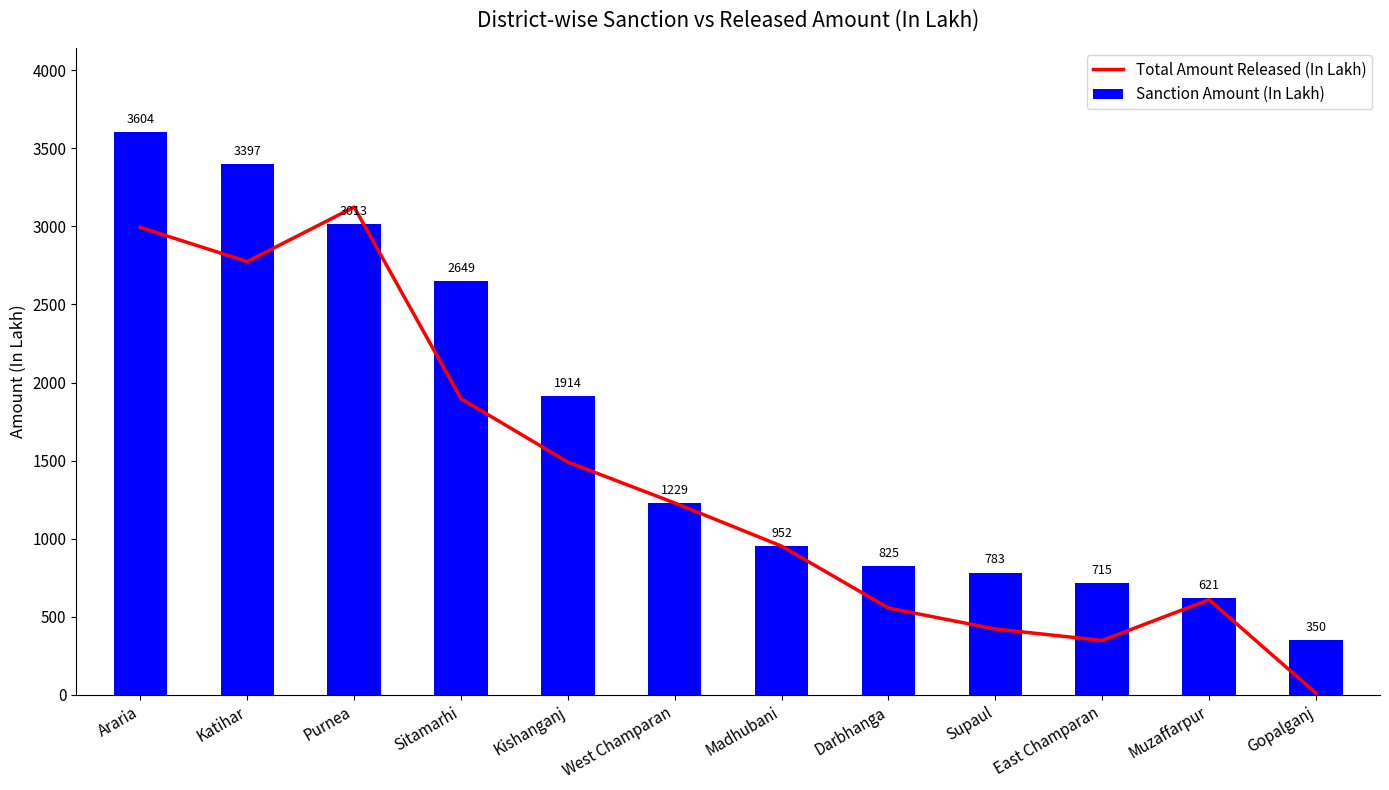

What is the label of the 11th bar from the left?

Muzaffarpur